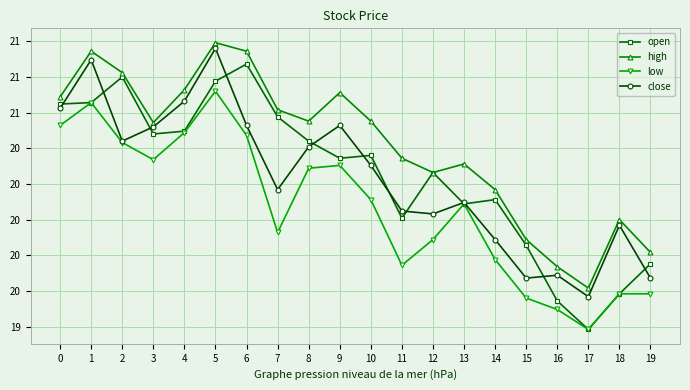

Which category has the lowest value across all series?

17